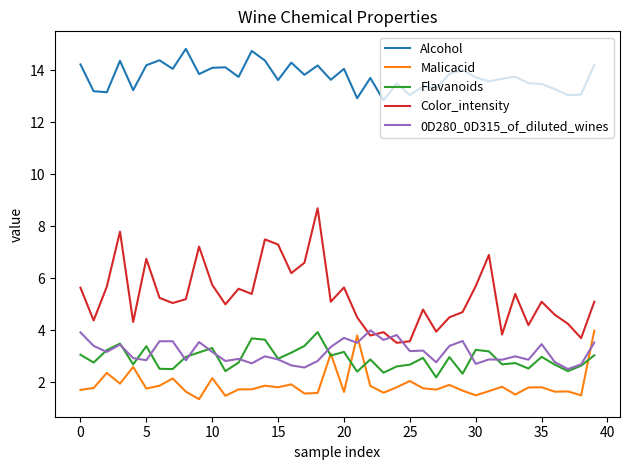

What is the maximum value shown in the chart?

14.8